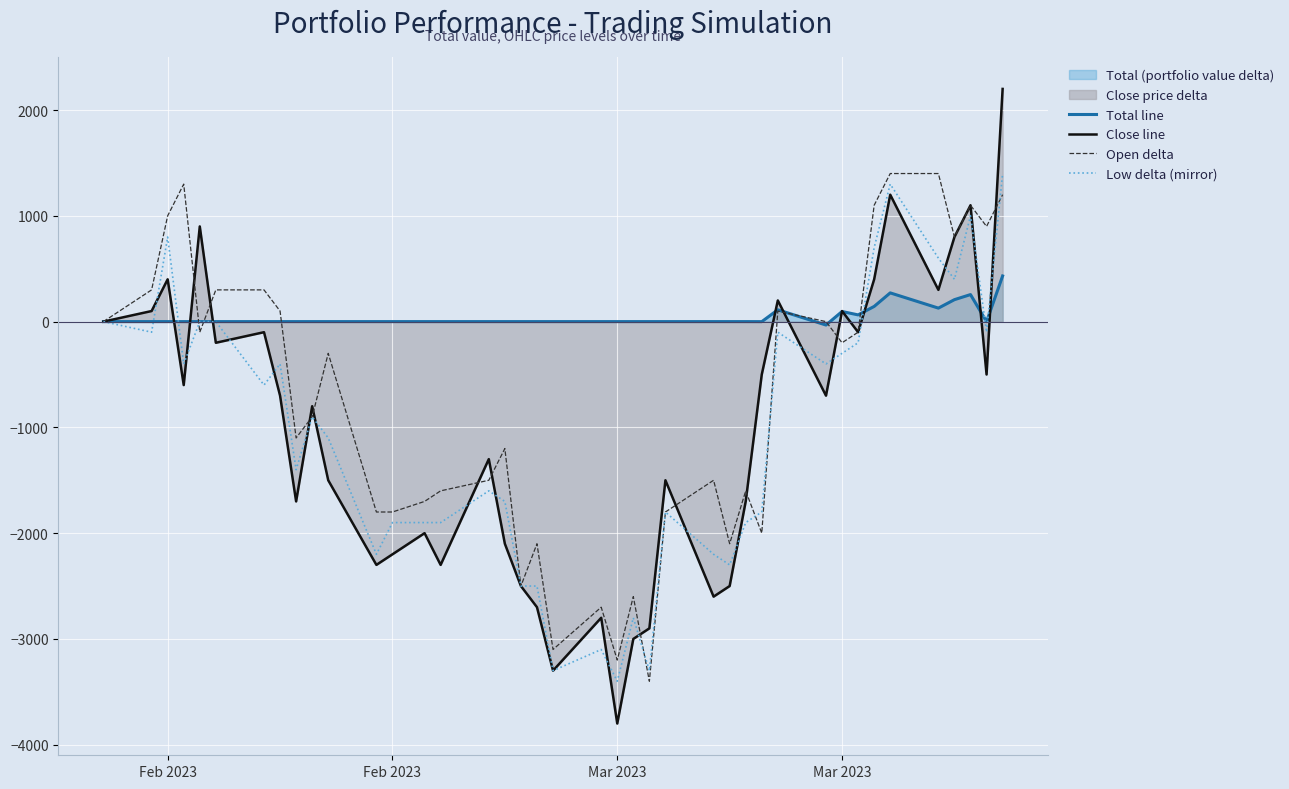

How many lines are shown in the chart?

4